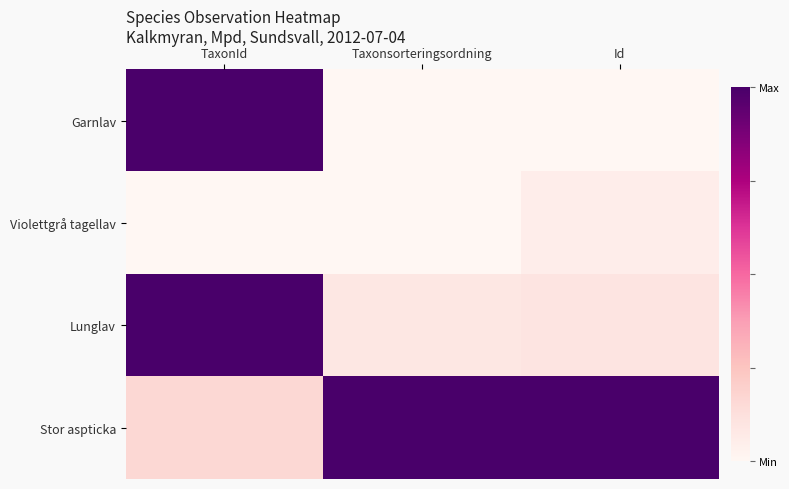

Rank the series by their maximum value, from highest to lowest.

Lunglav, Stor aspticka, Garnlav, Violettgrå tagellav